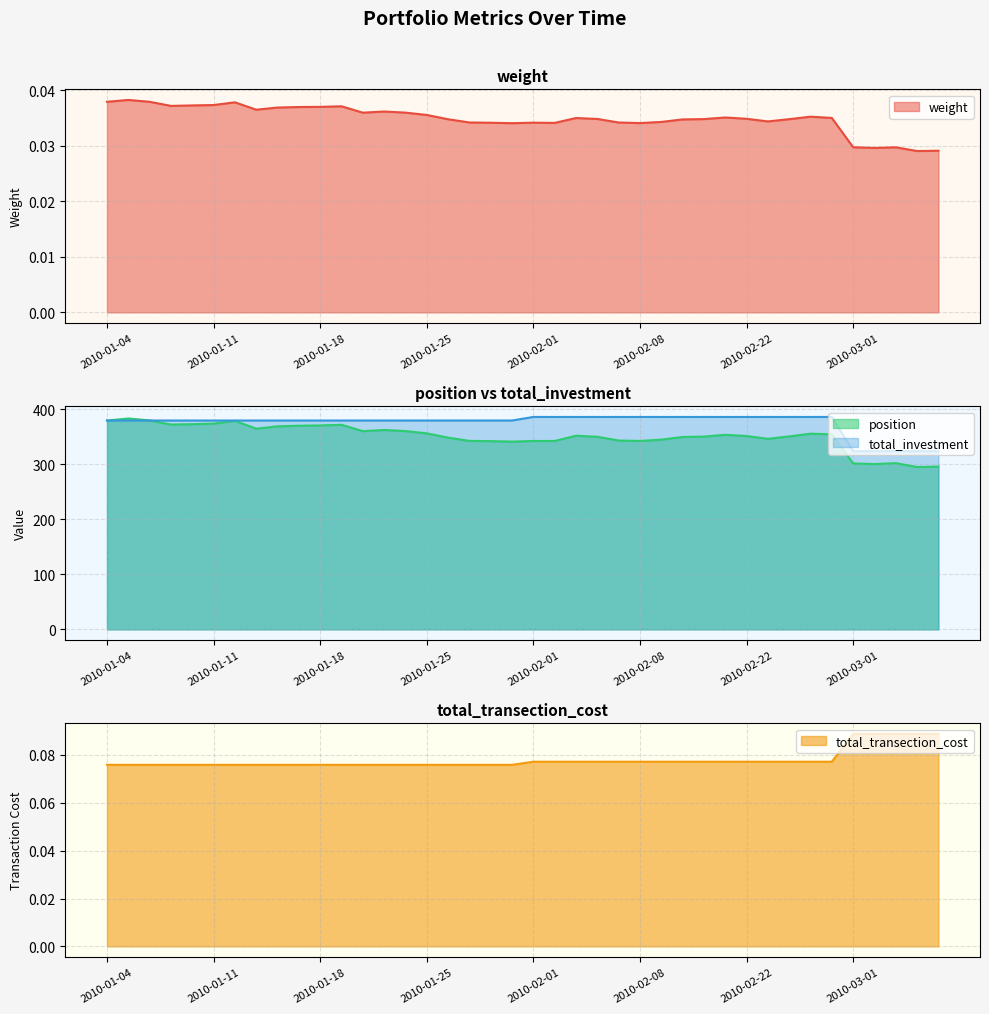

Does the chart have visible grid lines?

Yes